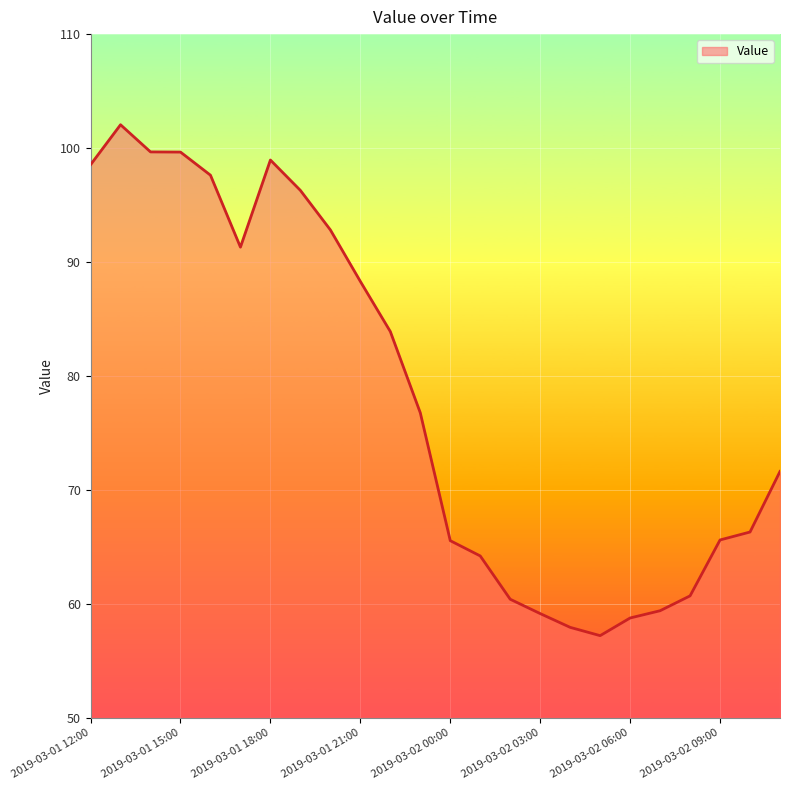

What is the difference between the maximum and minimum values?

44.8